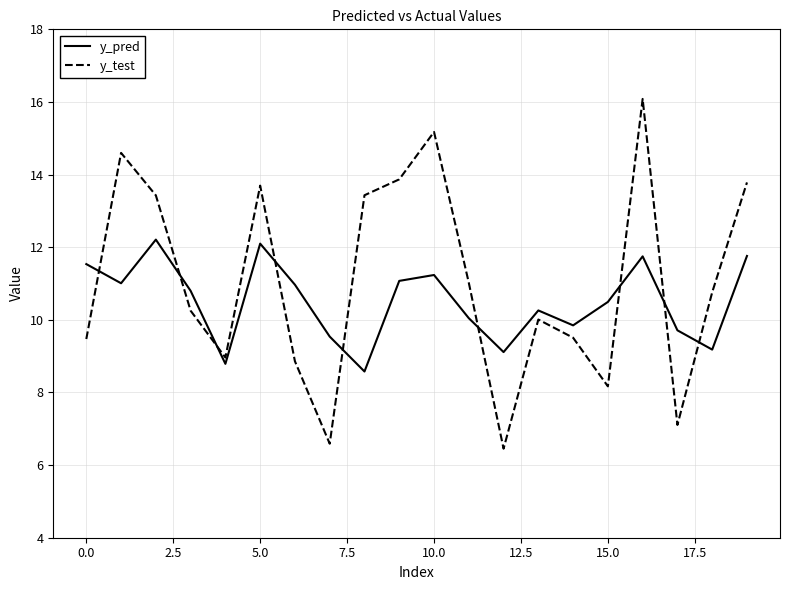

Does the chart have visible grid lines?

Yes